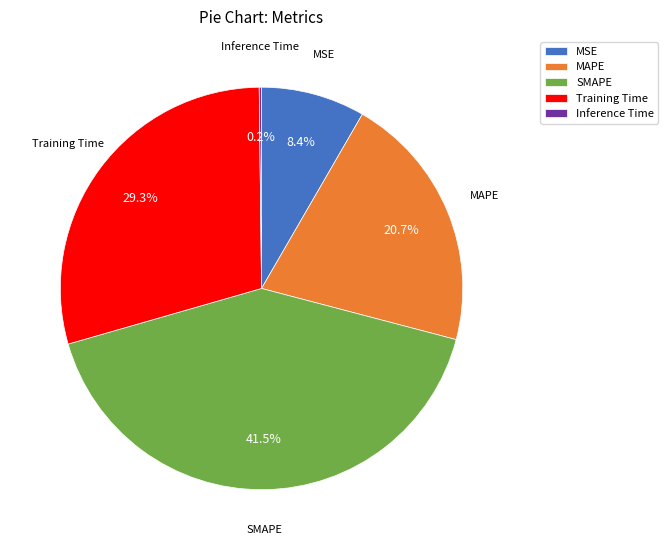

True or false: MSE accounts for 1% of the total.

False